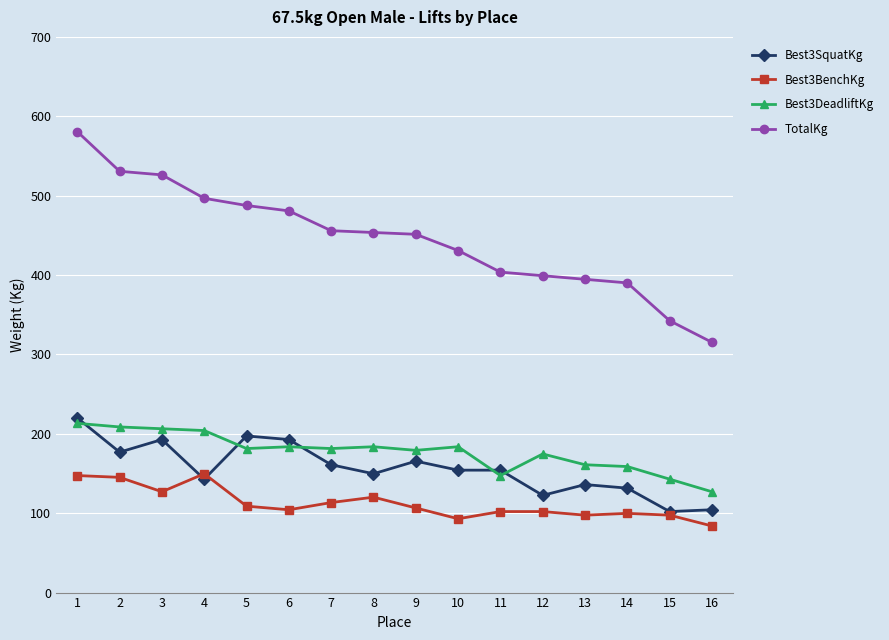

What is the total value across all series at 8?

907.2